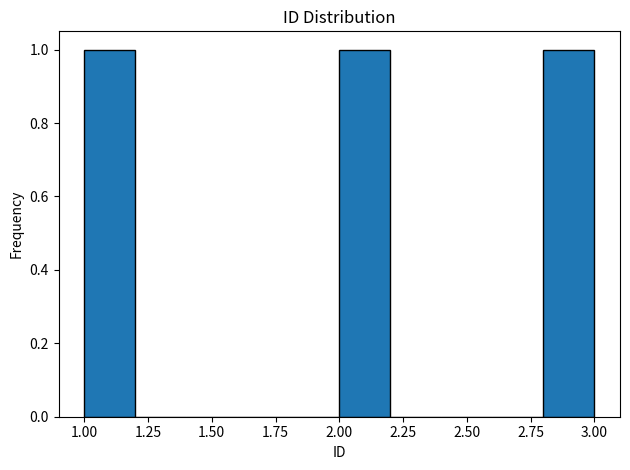

Reading left to right, list every bar in this chart as the range it spans on the x-axis followed by its height. The values are not printed on the chart, so give them approximately, as read against the axis.

1.0 to 1.2: 1
1.2 to 1.4: 0
1.4 to 1.6: 0
1.6 to 1.8: 0
1.8 to 2.0: 0
2.0 to 2.2: 1
2.2 to 2.4: 0
2.4 to 2.6: 0
2.6 to 2.8: 0
2.8 to 3.0: 1